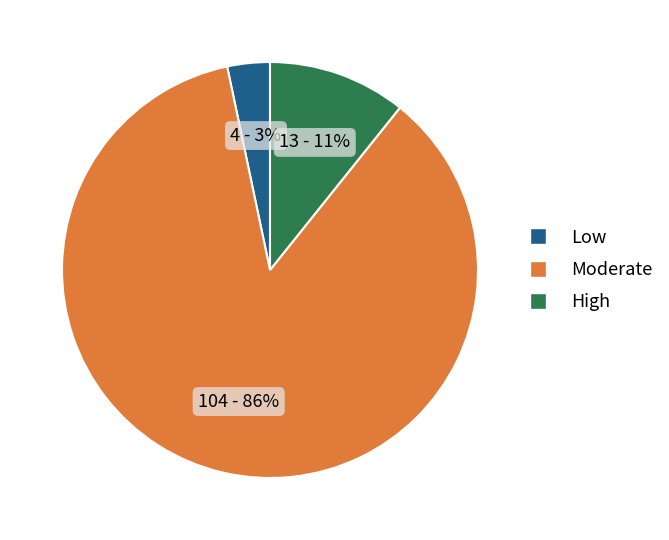

Does any single category account for the majority?

Yes